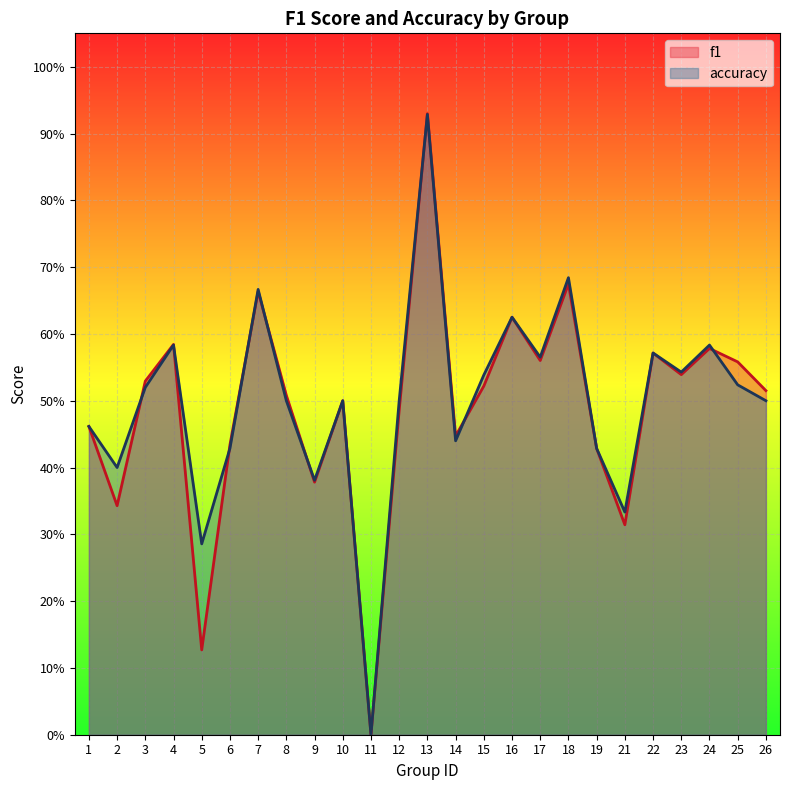

At how many categories does at least one series exceed 0?

24